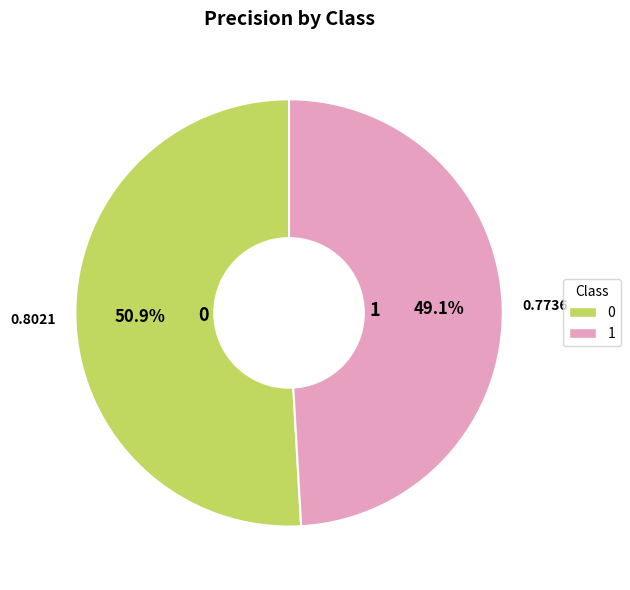

Does 0 represent more than half of the total?

Yes